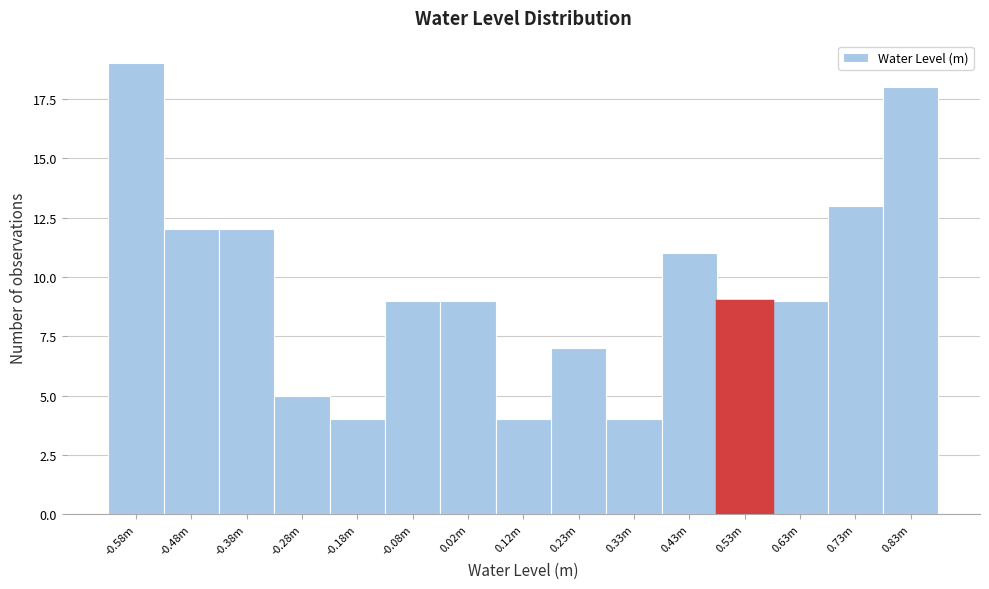

Reading right to left, what are all the values shown in this chart?

0.83m=18	0.73m=13	0.63m=9	0.53m=9	0.43m=11	0.33m=4	0.23m=7	0.12m=4	0.02m=9	-0.08m=9	-0.18m=4	-0.28m=5	-0.38m=12	-0.48m=12	-0.58m=19